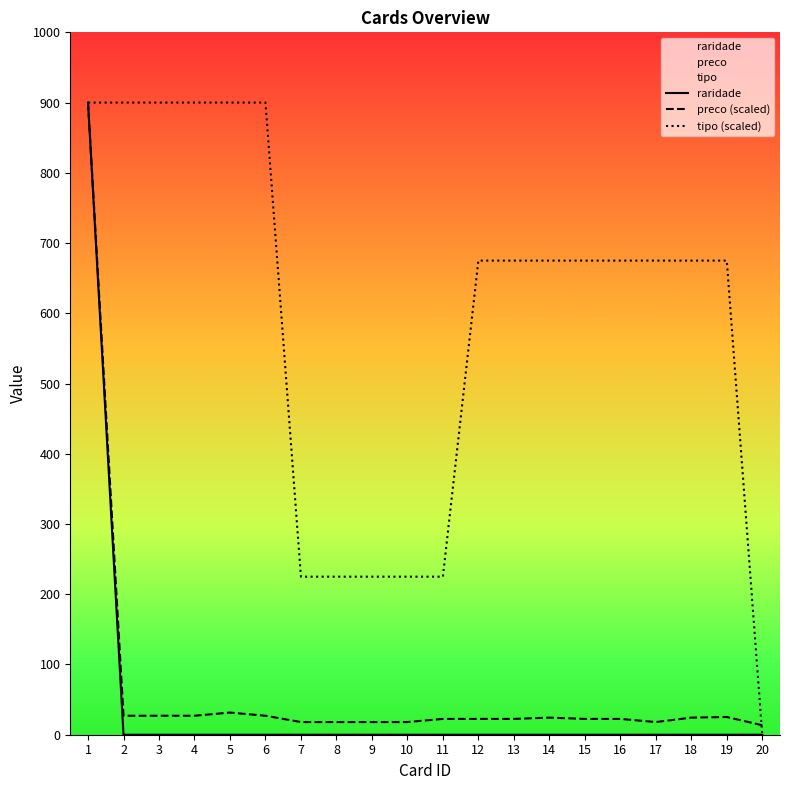

What is the difference between the maximum and minimum values in the preco (scaled) series?

886.5